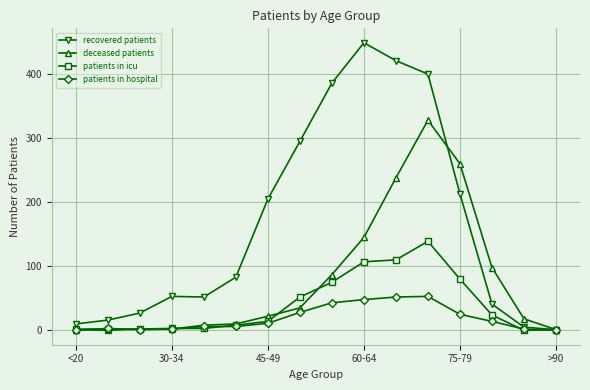

List the series in order of their peak value, highest first.

recovered patients, deceased patients, patients in icu, patients in hospital